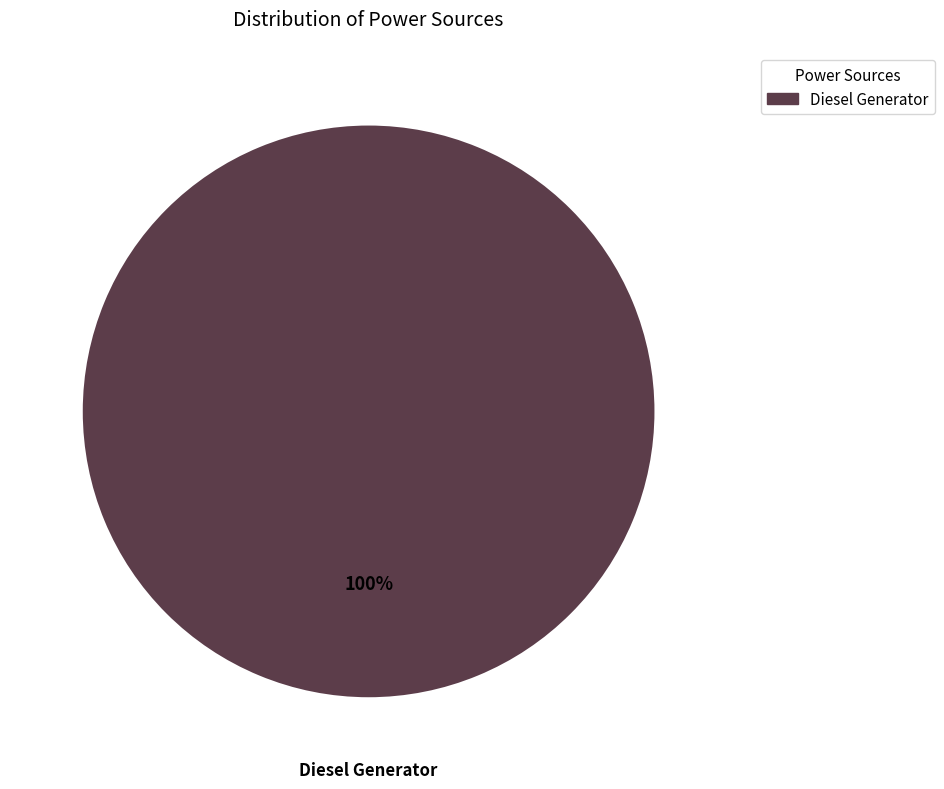

Does any single category account for the majority?

Yes